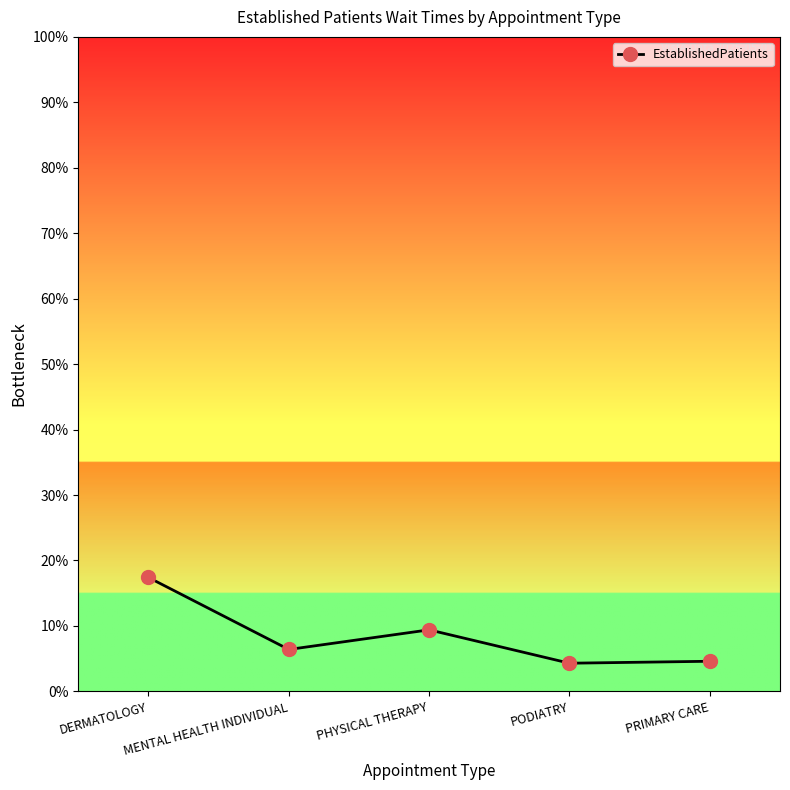

What position from the right is PODIATRY?

2